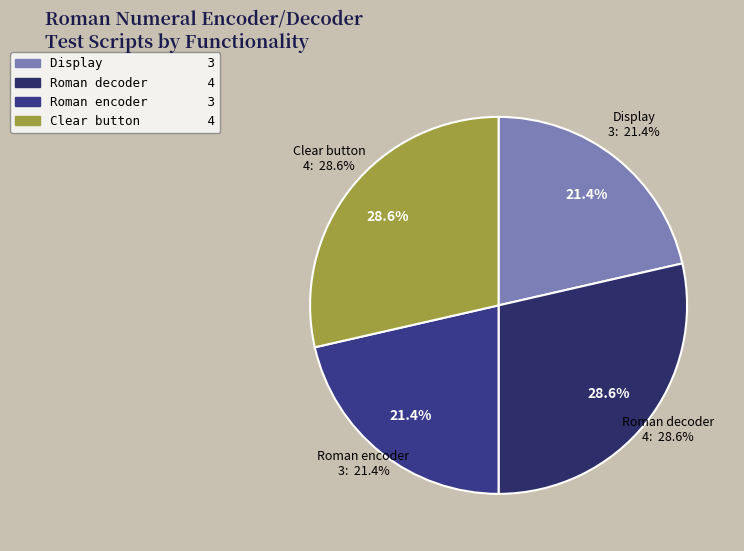

Which category has the smallest portion of the pie?

Display